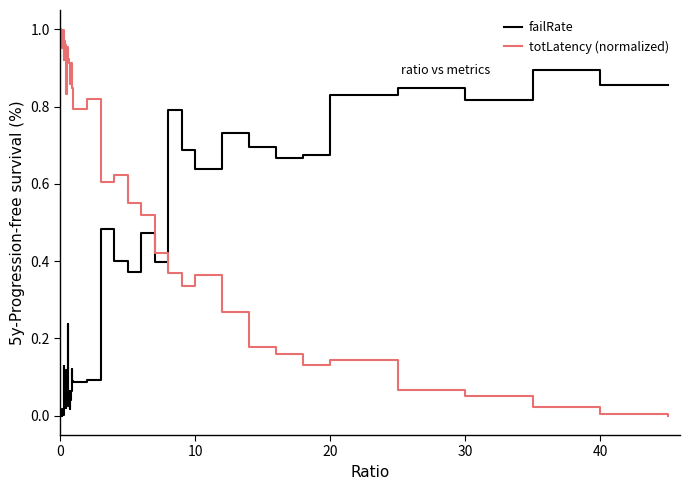

List the series in order of their overall mean, lowest first.

failRate, totLatency (normalized)